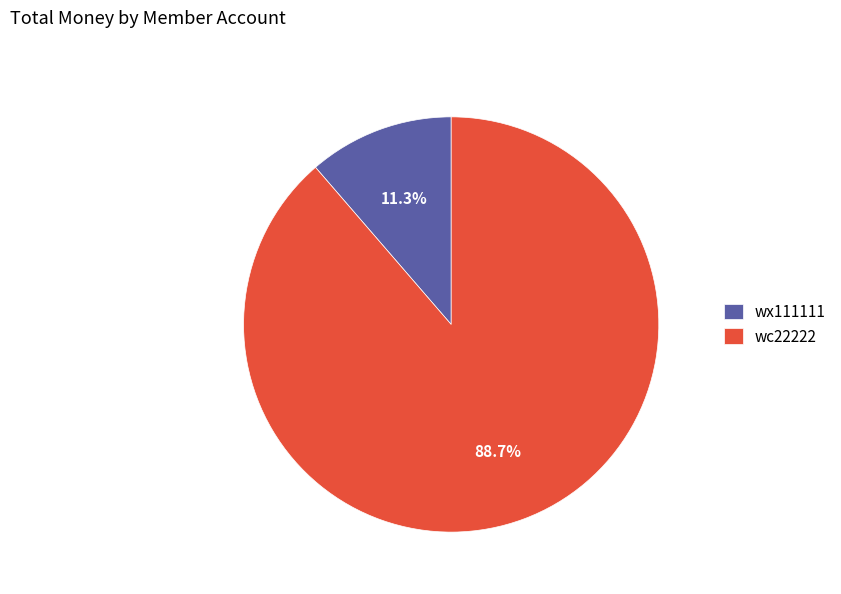

The wc22222 slice represents 74% of the pie. True or false?

False